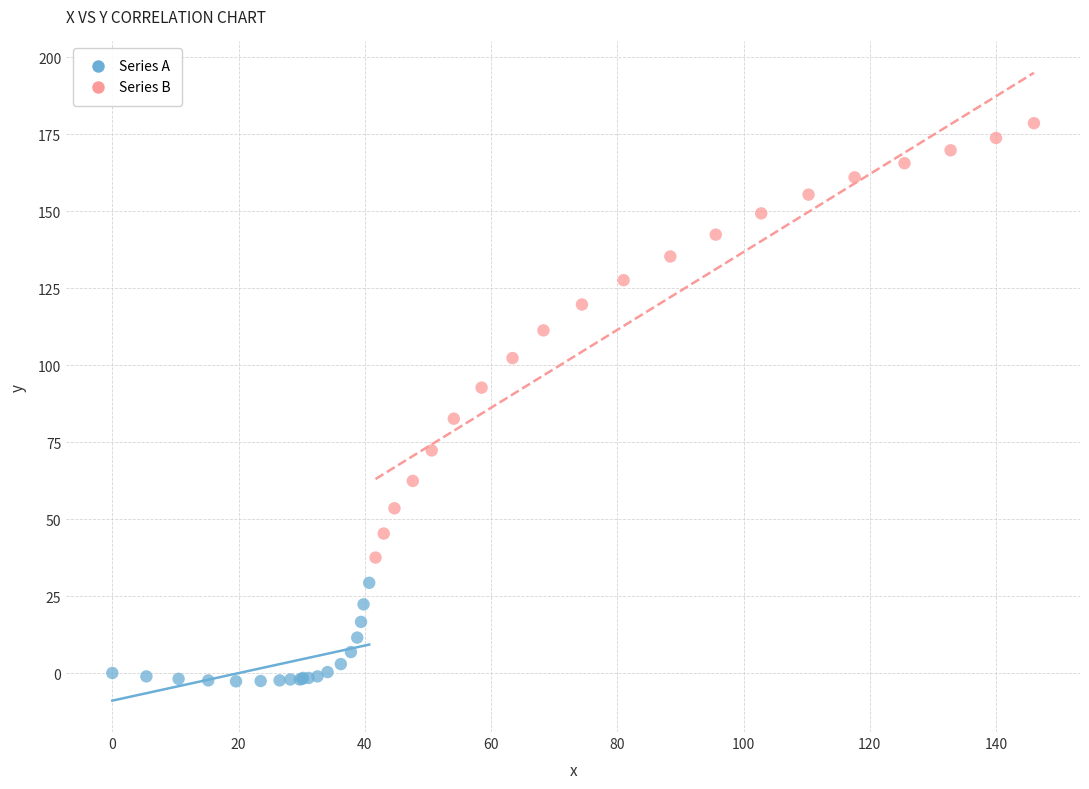

Which series contains the highest Y value?

Series B